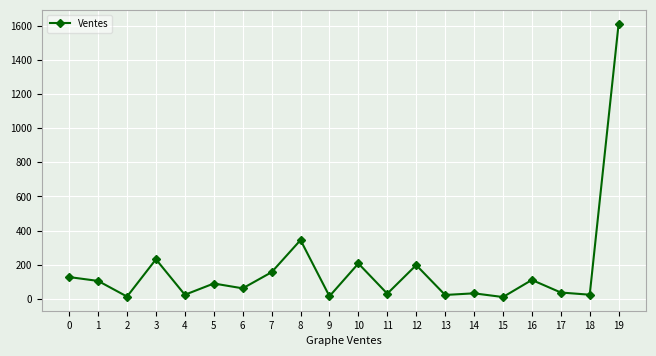

True or false: there are more than 1 points higher than both neighbors.

True